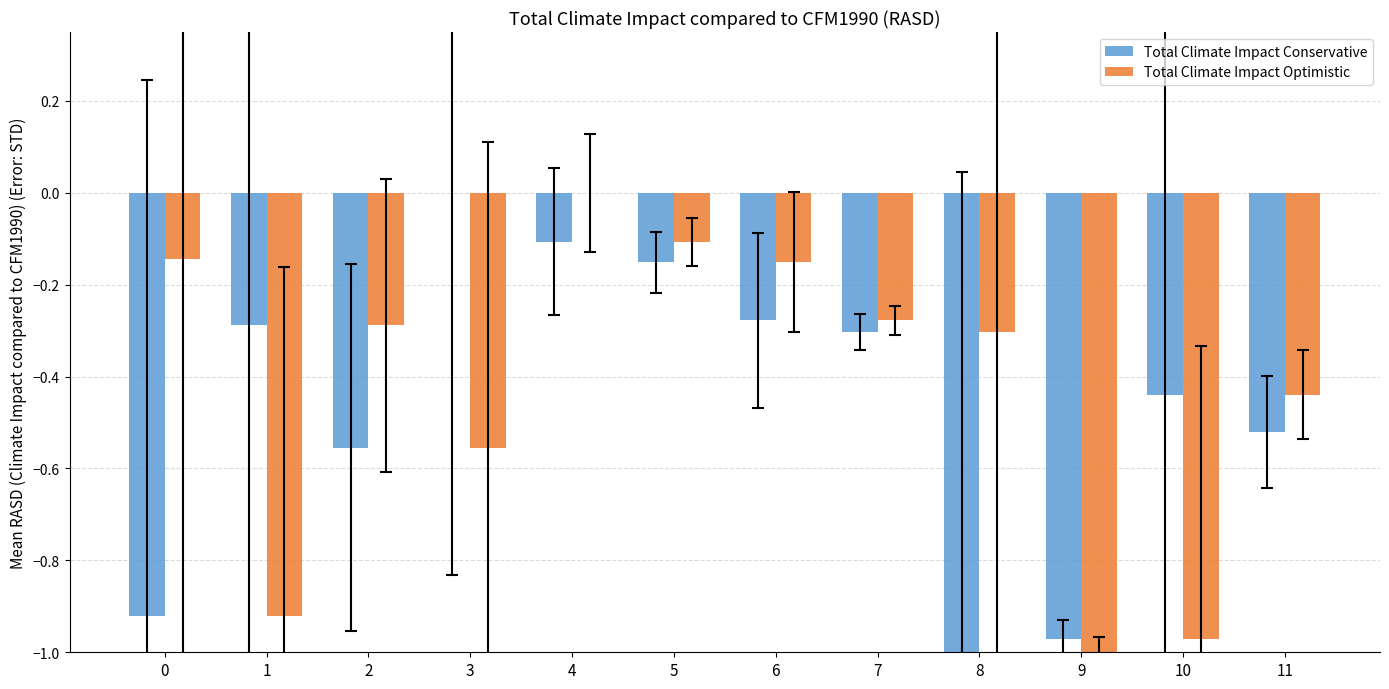

The Total Climate Impact Optimistic series shows -0.5 at 10. True or false?

False